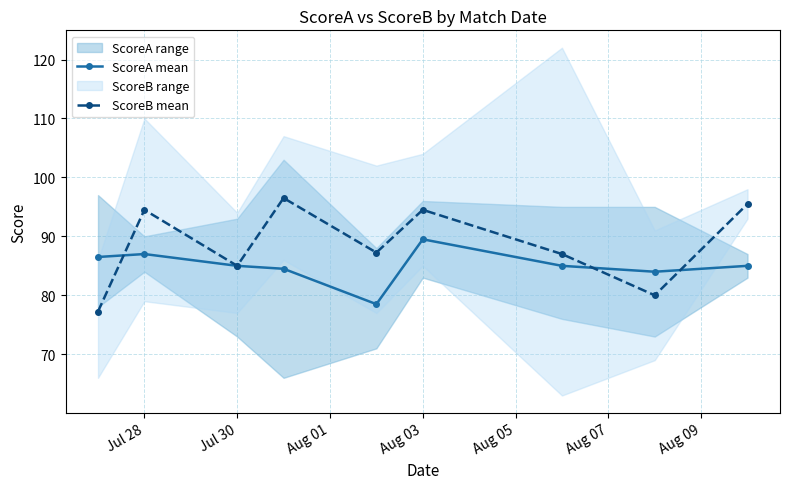

Does the chart display data point markers on the line(s)?

Yes